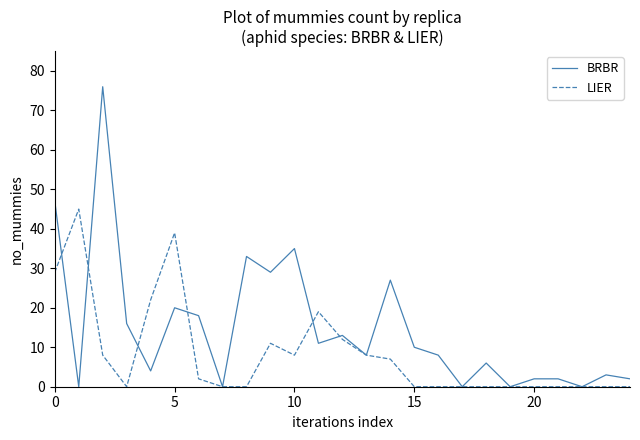

Which series has the largest total across all categories?

BRBR